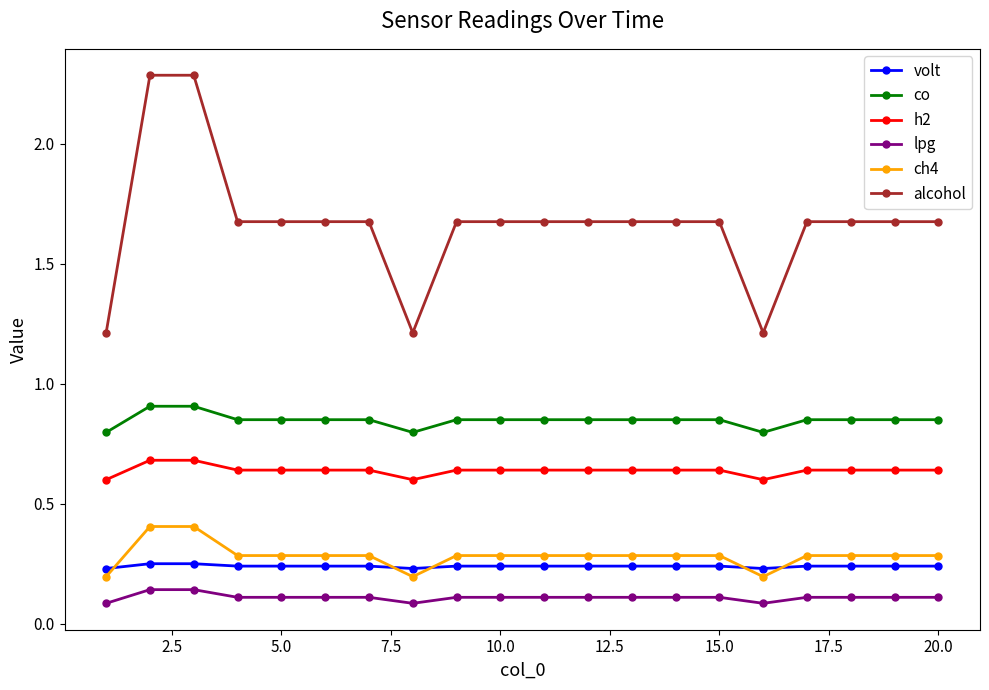

What is the sum of all alcohol values?

33.3